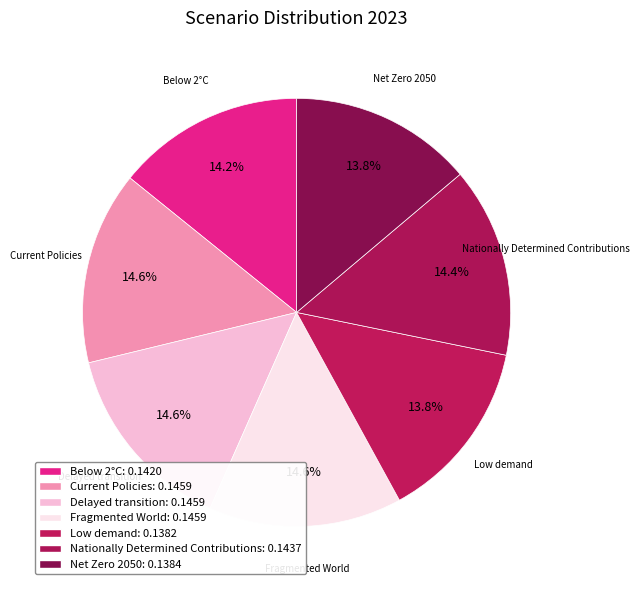

What is the total percentage of Delayed transition and Low demand?

28.4%